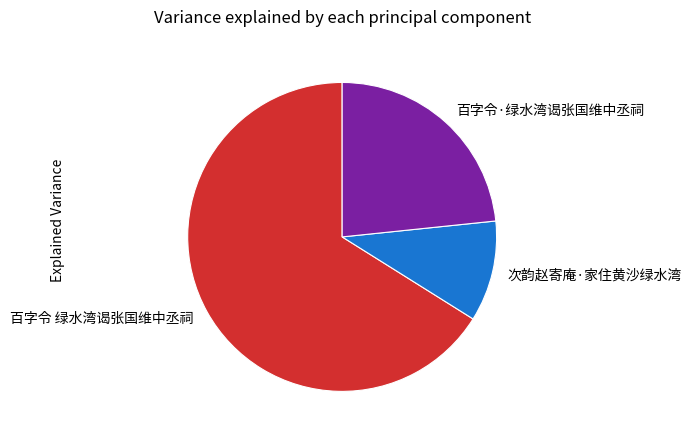

Is the sum of 百字令 绿水湾谒张国维中丞祠 and 次韵赵寄庵·家住黄沙绿水湾 greater than half?

Yes